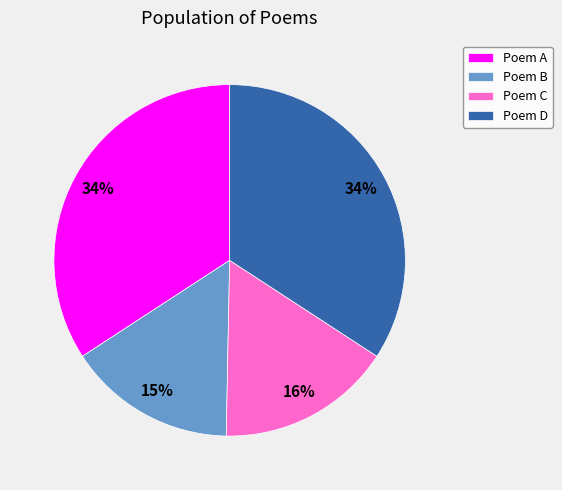

Between Poem B and Poem D, which is larger?

Poem D